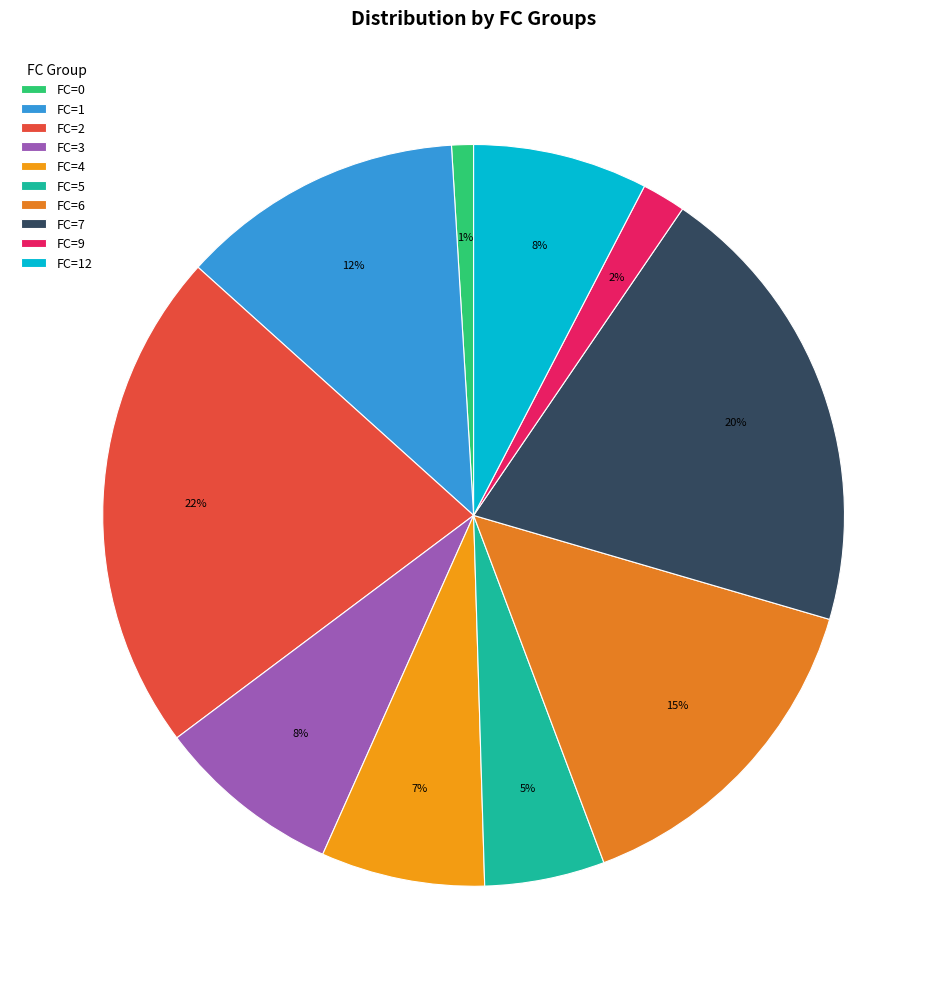

Is FC=6 the majority of the pie?

No